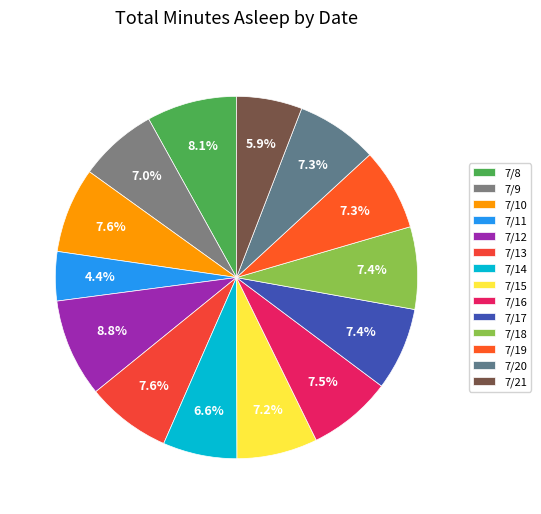

Rank the categories by value from lowest to highest.

7/11, 7/21, 7/14, 7/9, 7/15, 7/20, 7/19, 7/18, 7/17, 7/16, 7/13, 7/10, 7/8, 7/12